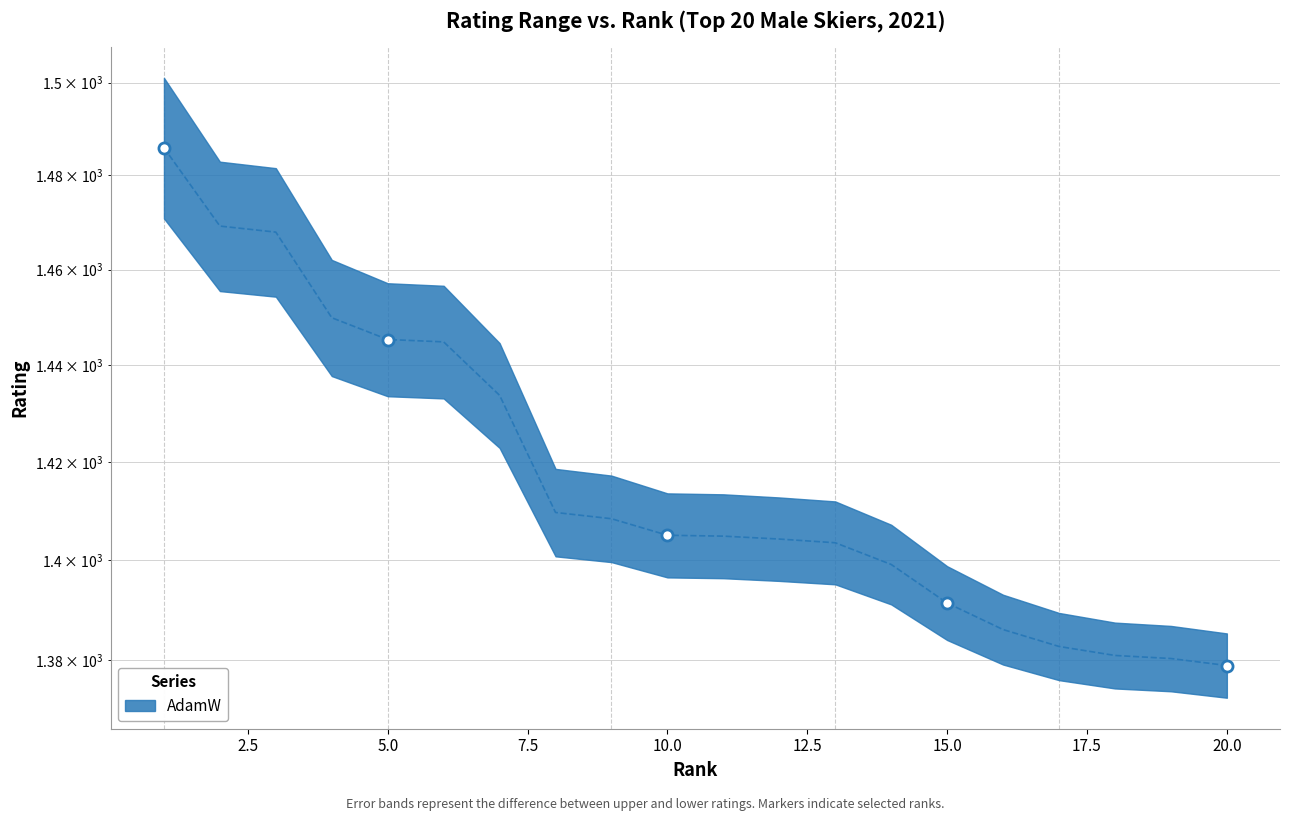

True or false: the data has more than 2 interior local peaks.

False